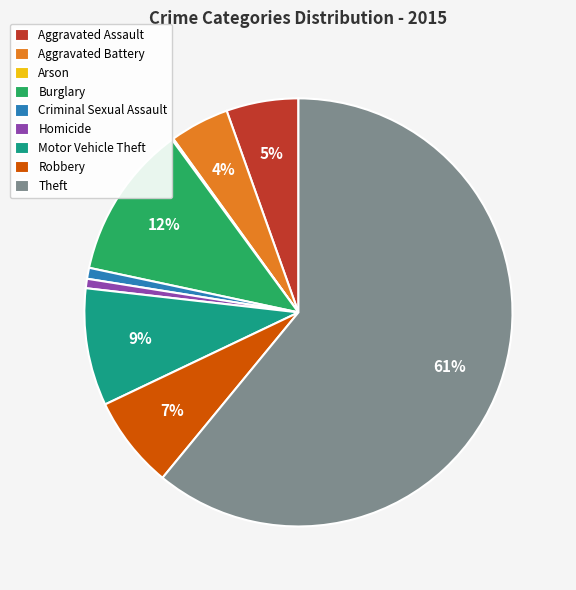

To the nearest percent, what is the average slice percentage?

11%